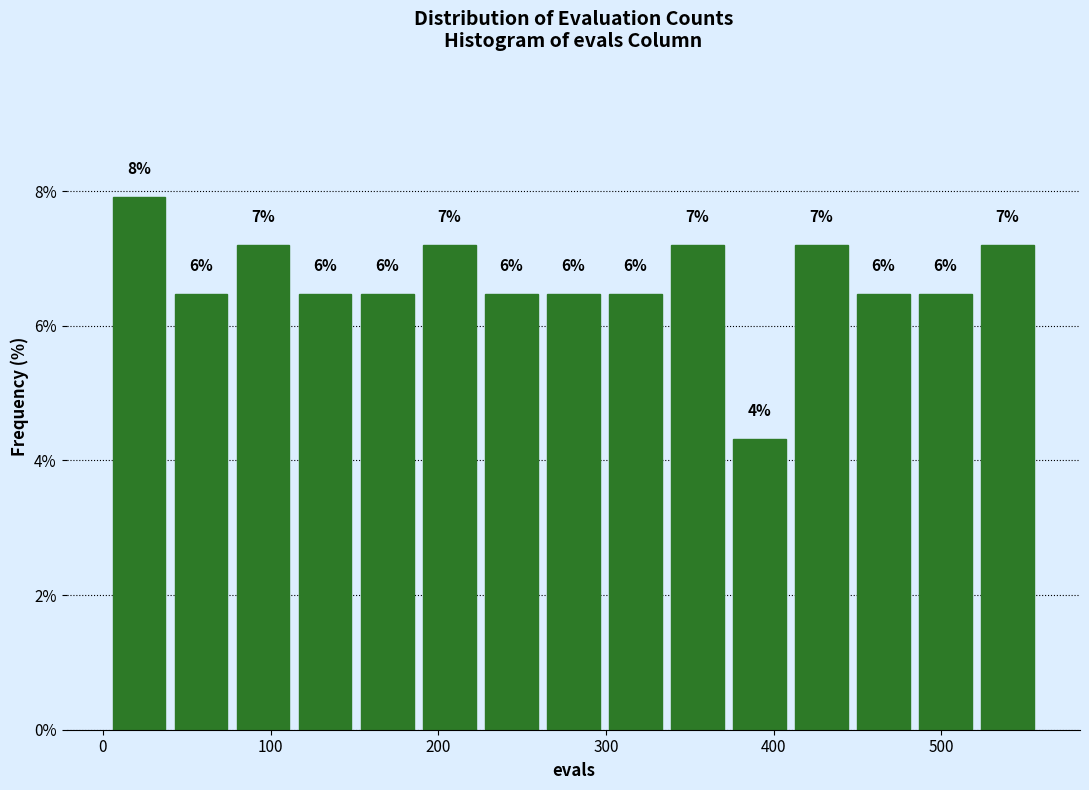

Around what value on the x-axis is the tallest bar? Give the approximate position of its centre, as read against the axis.

20